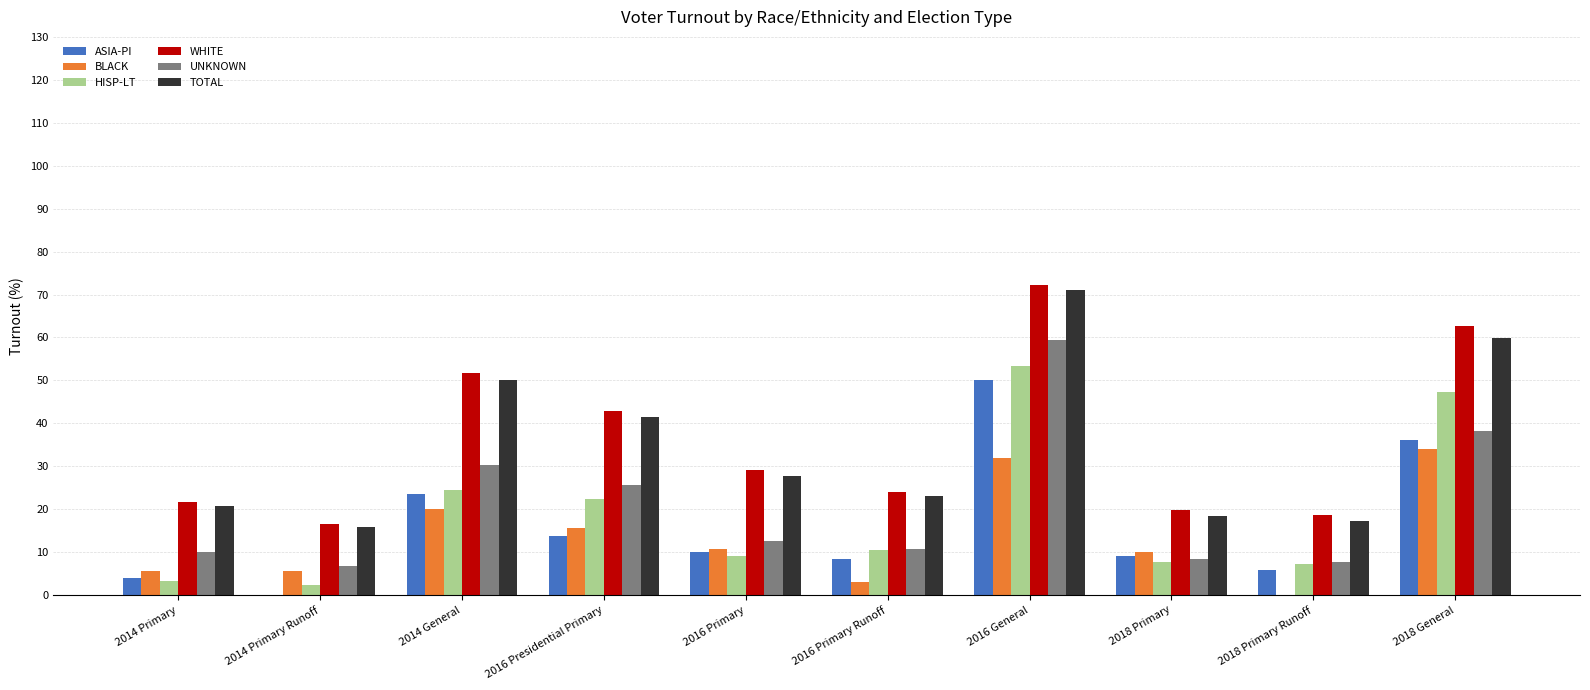

What is the sum of the HISP-LT values at 2018 Primary and 2018 General?

55.0